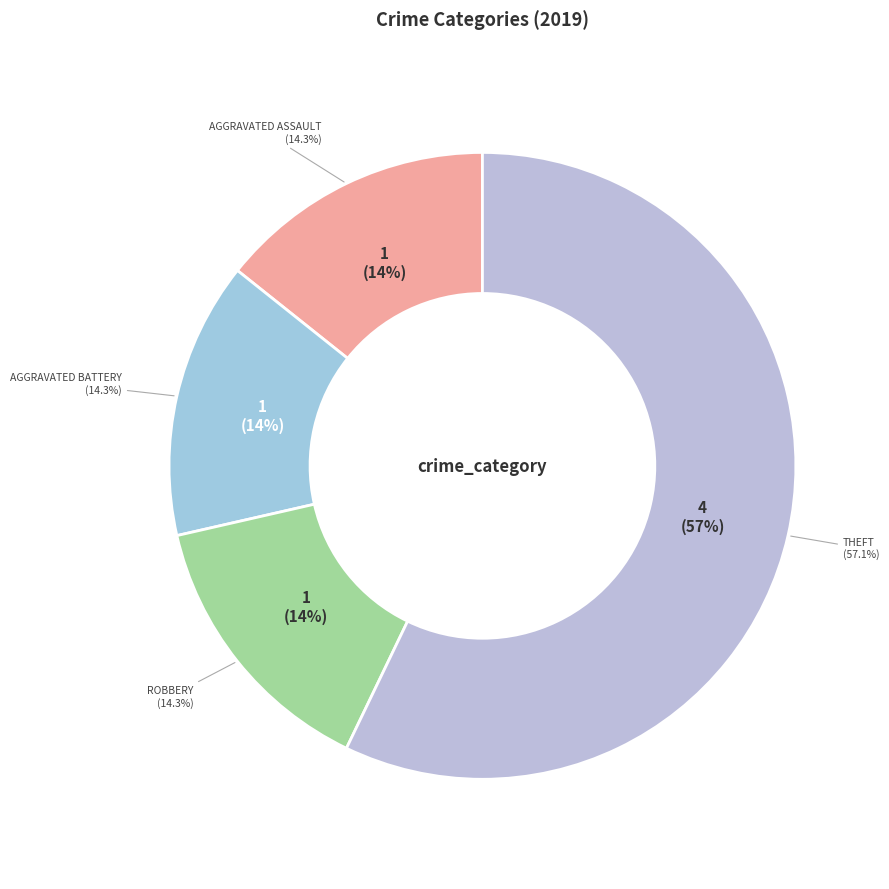

To the nearest percent, what is the combined percentage of Aggravated Battery and Robbery?

29%